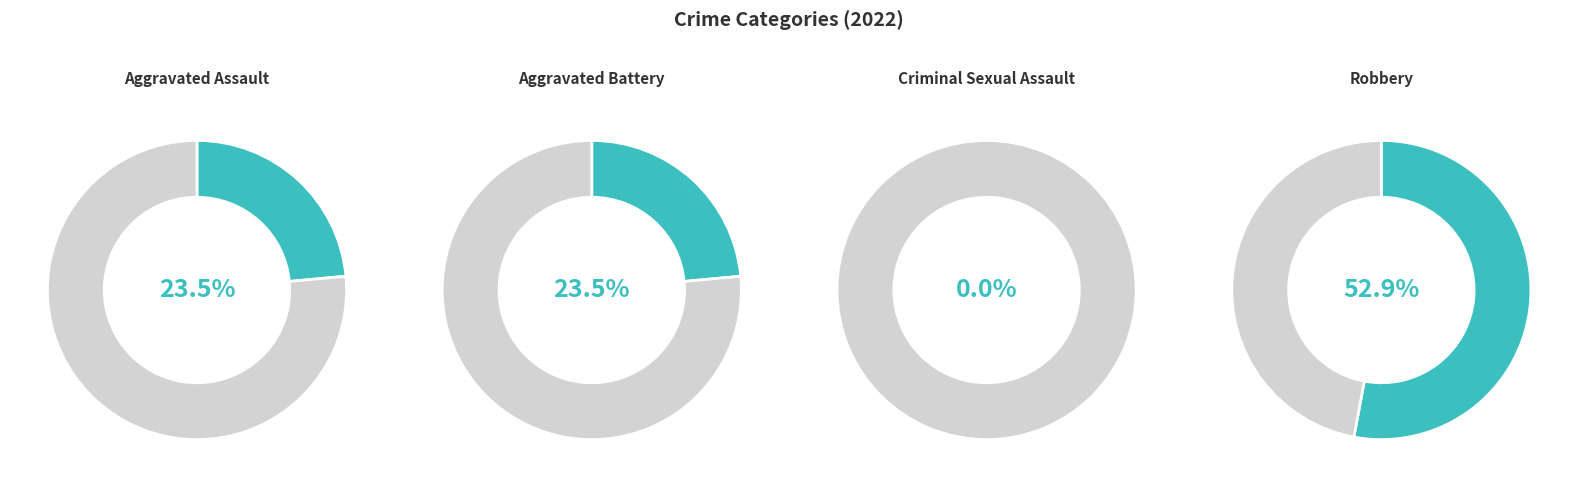

Which slice is the smallest?

Criminal Sexual Assault